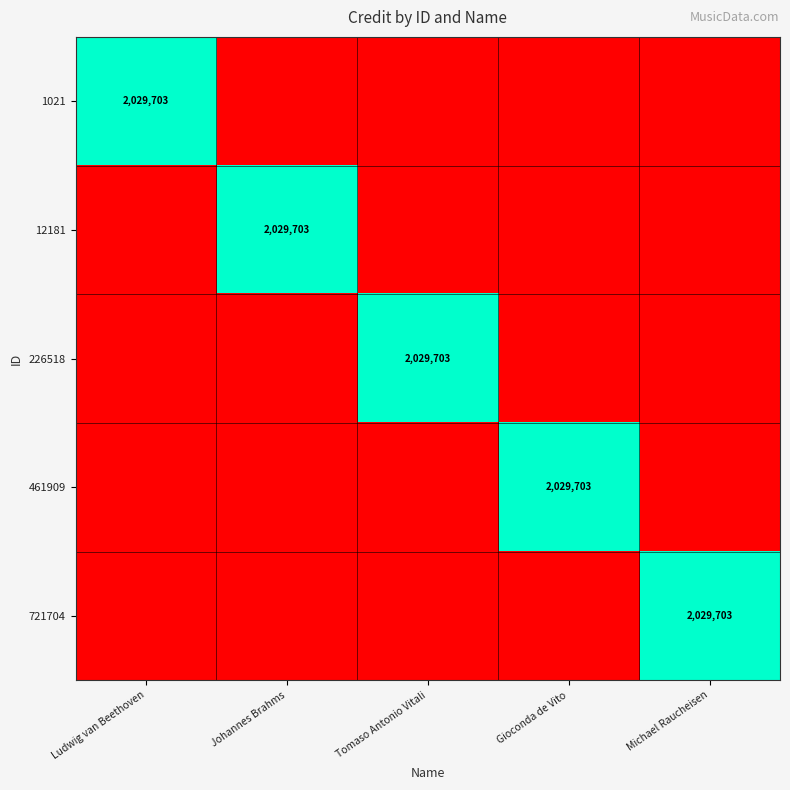

The 461909 series shows 2029703 at Gioconda de Vito. True or false?

True